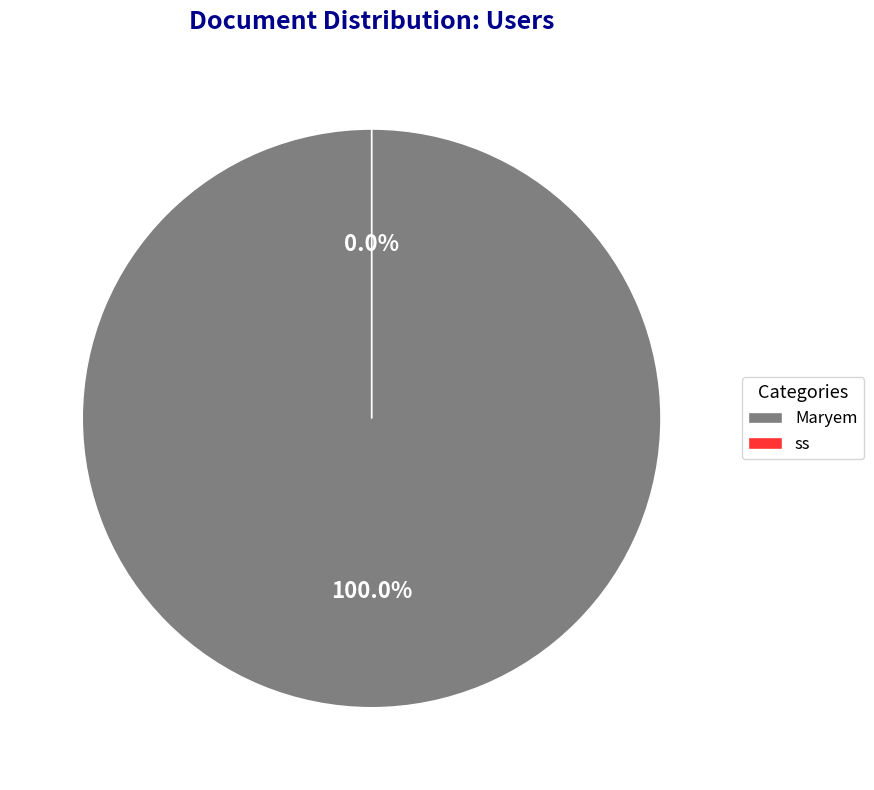

What percentage is the Maryem slice, to the nearest percent?

100%